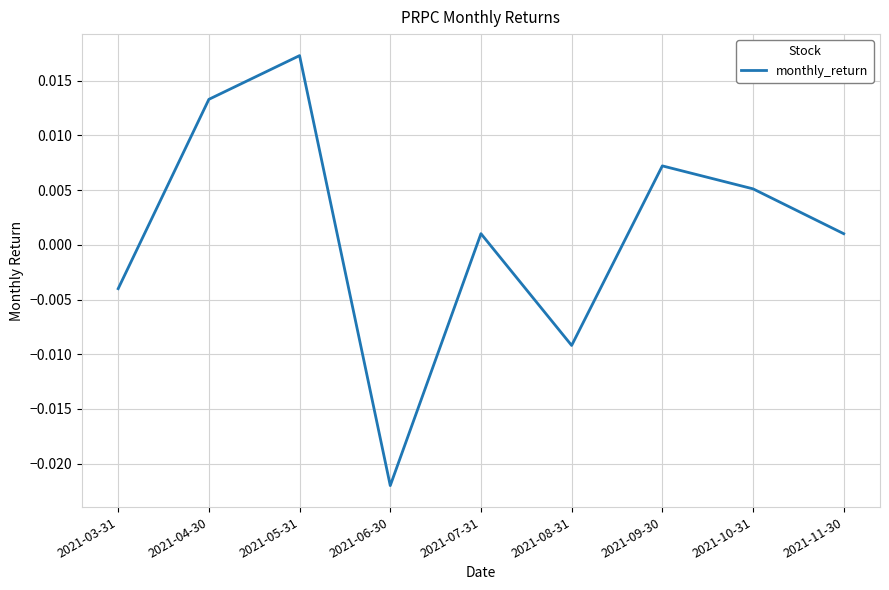

Which category has the lowest value across all series?

2021-06-30